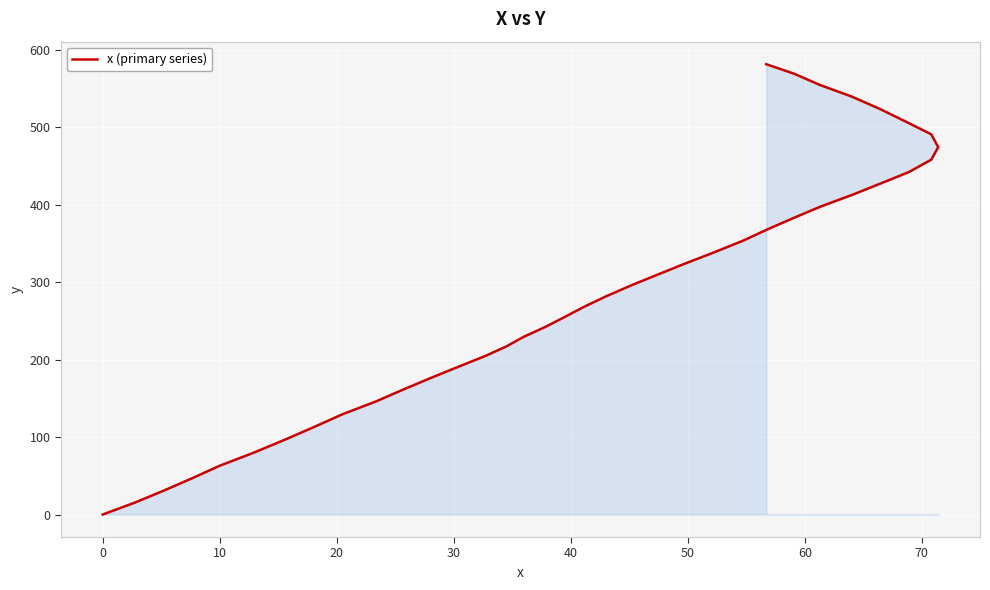

Does the chart display data point markers on the line(s)?

No